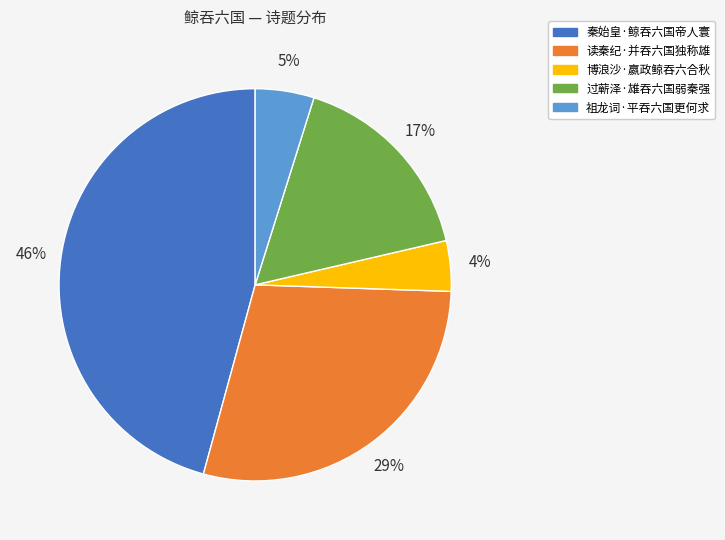

True or false: 祖龙词·平吞六国更何求 accounts for 5% of the total.

True